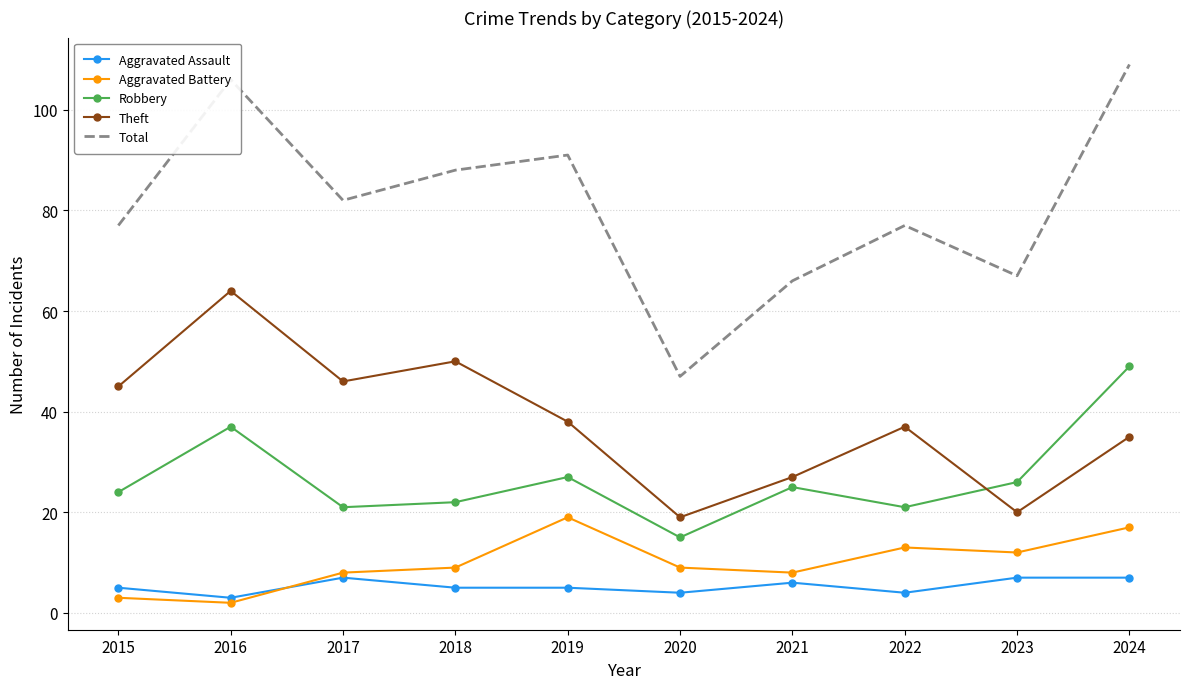

The Robbery series shows 26 at 2023. True or false?

True